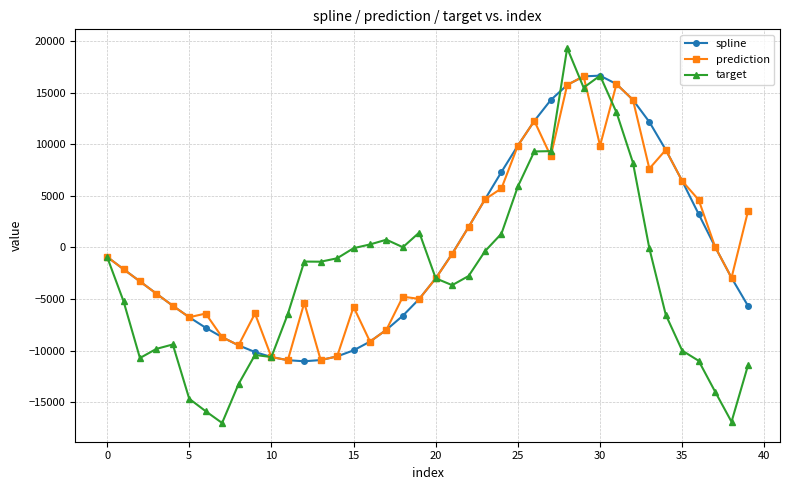

Which series has the widest spread of values?

target